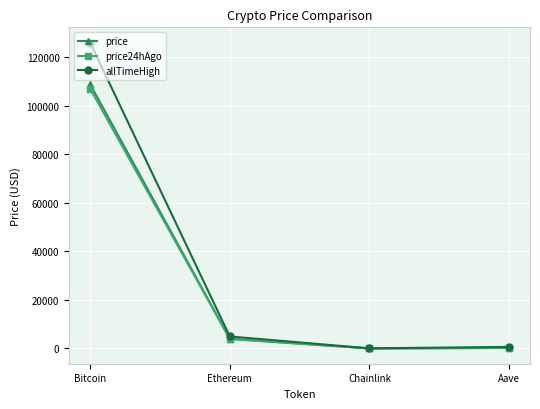

At which label is price closest to 54451?

Ethereum